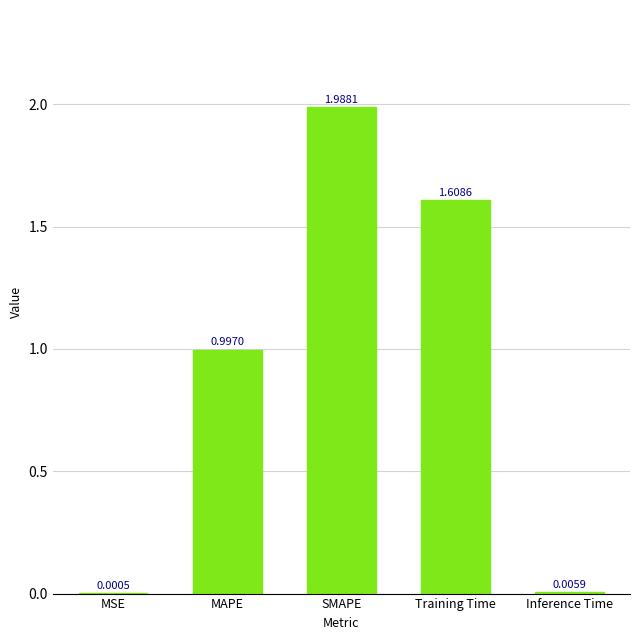

At which category does the chart reach its peak across all series?

SMAPE